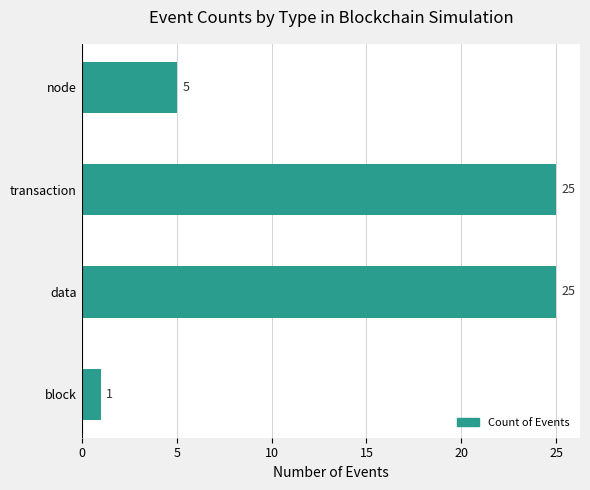

What is the minimum value shown in the chart?

1